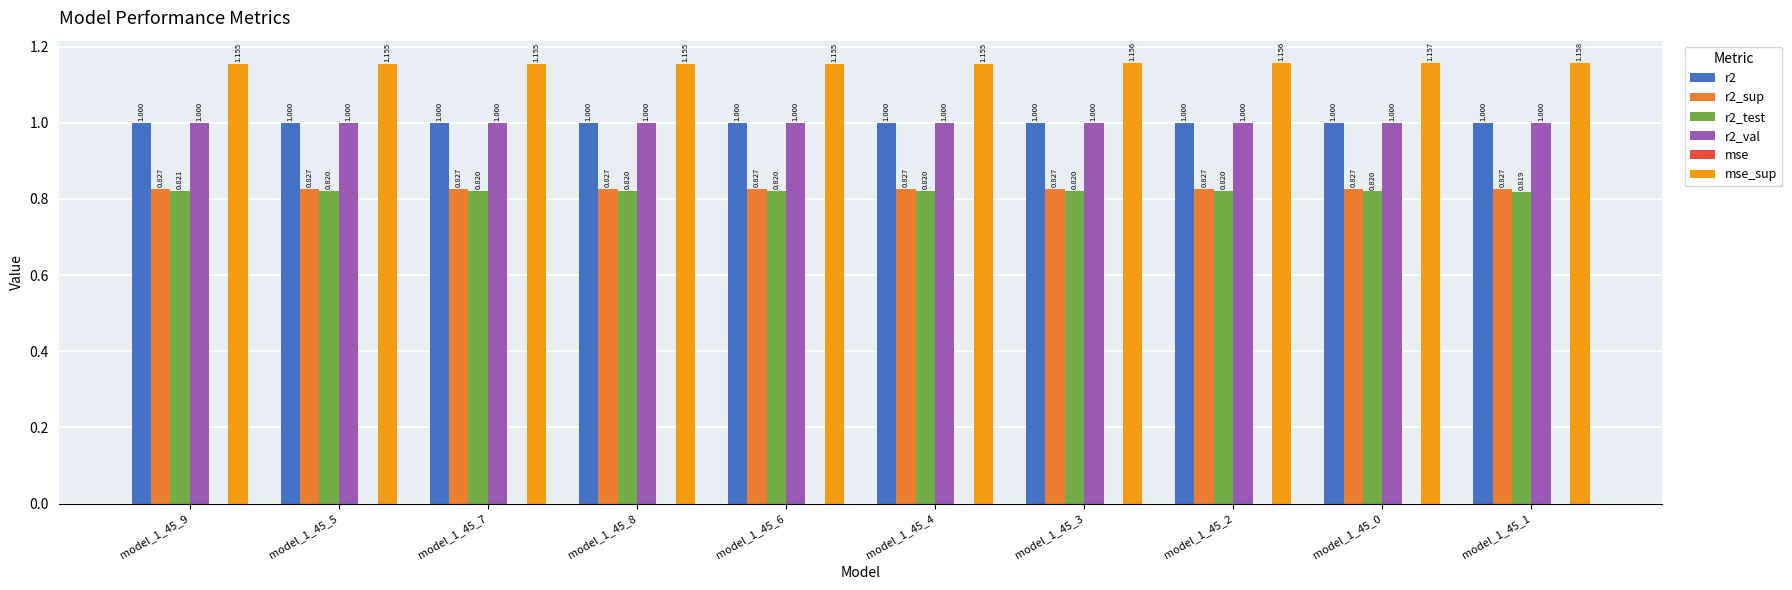

How many data points does each series have?

10